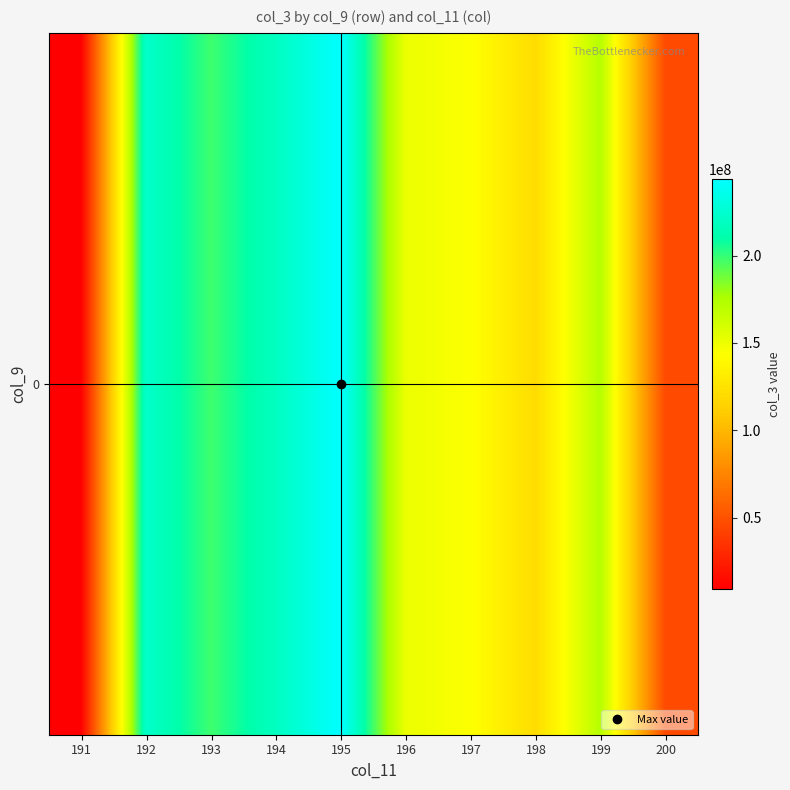

How many values are below 172020872?

5